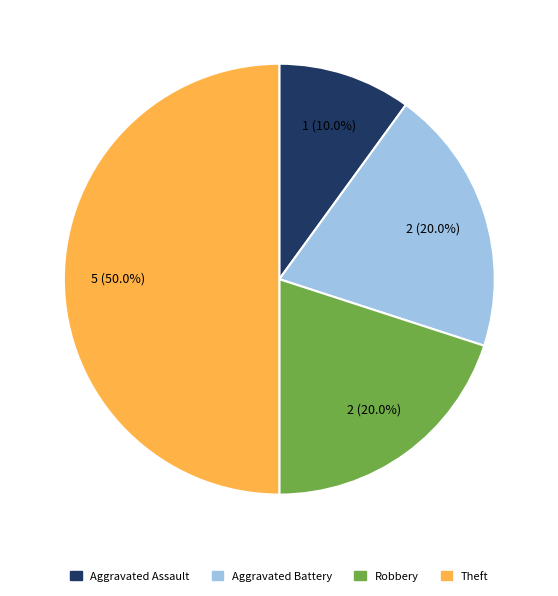

How much of the chart is everything except Aggravated Battery?

80.0%